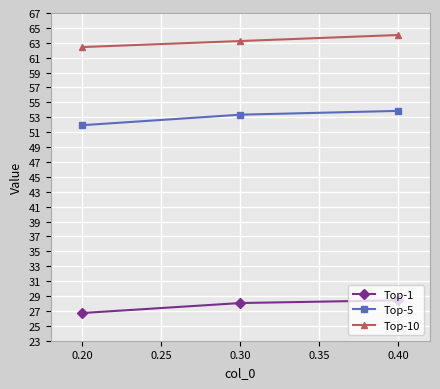

The value of Top-1 at 0.40 is 12.8. True or false?

False